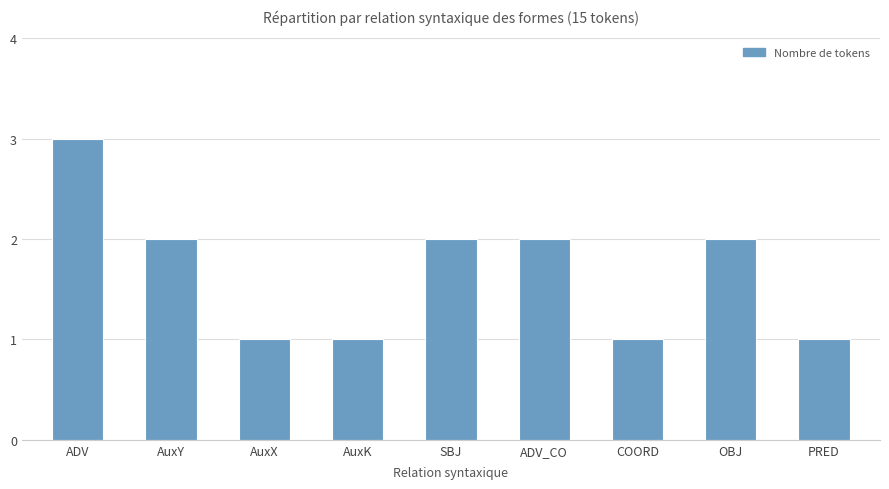

Which category has the highest value across all series?

ADV